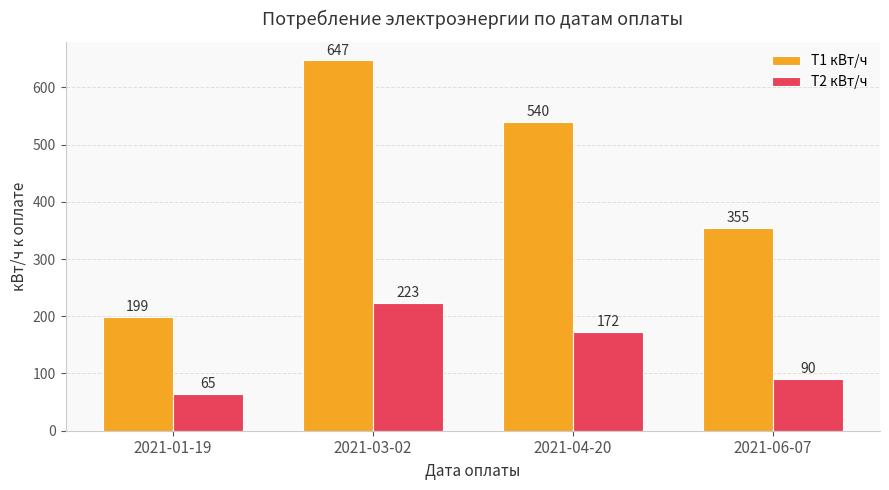

At 2021-06-07, list the series in order from smallest to largest.

T2 кВт/ч, T1 кВт/ч